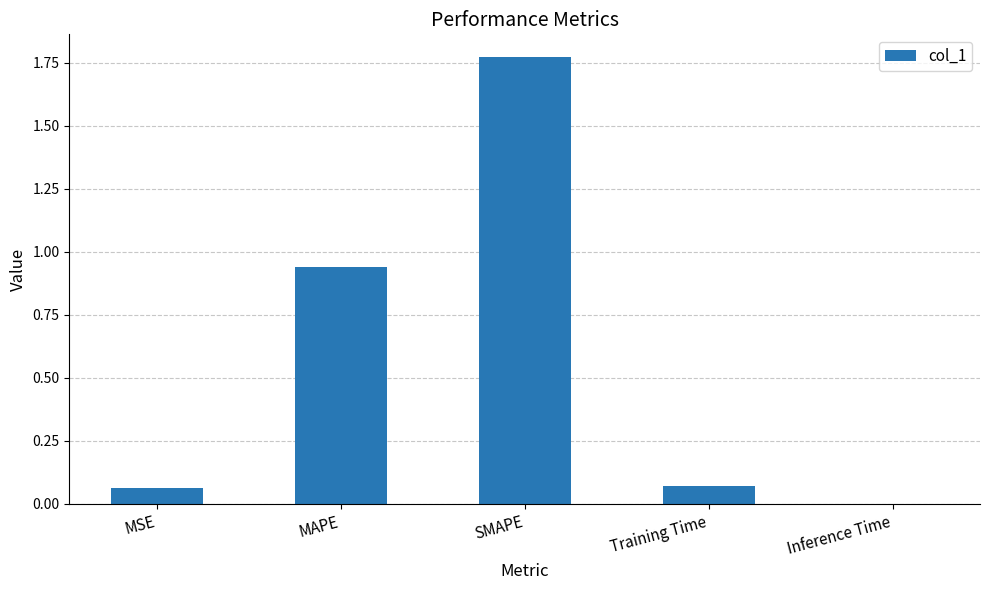

The value at MAPE is 0.3. True or false?

False